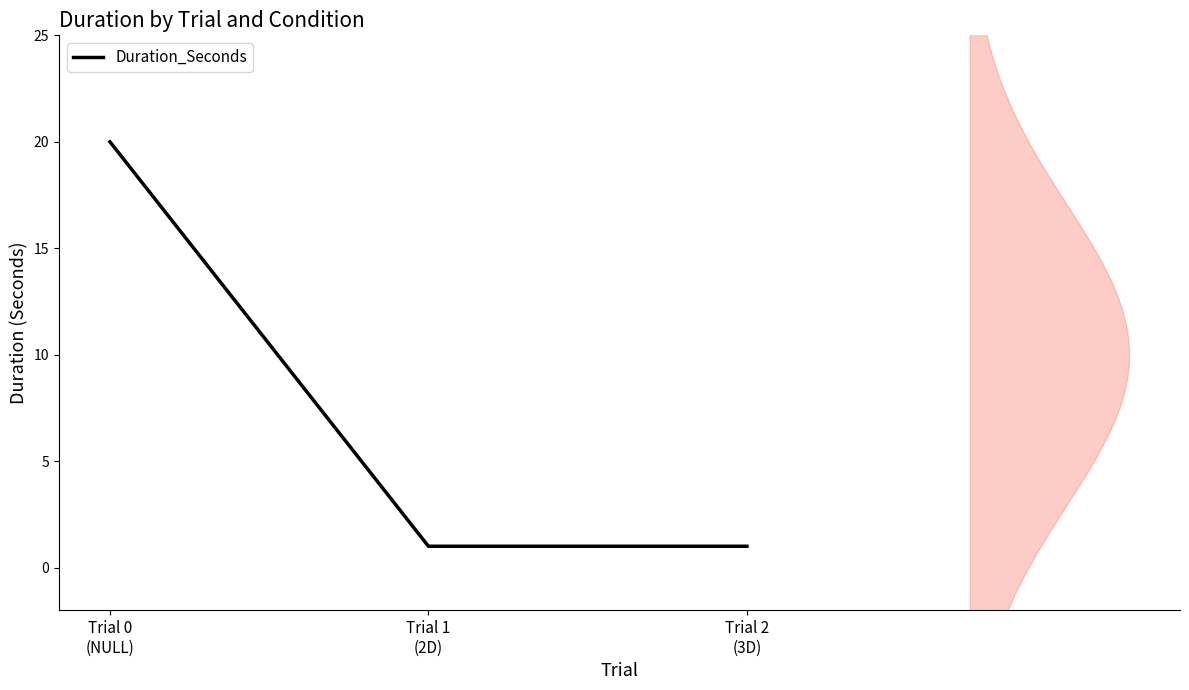

What is the sum of the values at Trial 2
(3D) and Trial 1
(2D)?

2